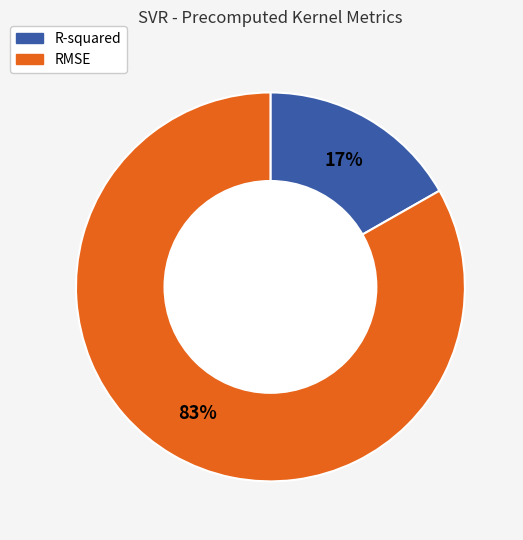

What percentage is the R-squared slice, to the nearest percent?

17%